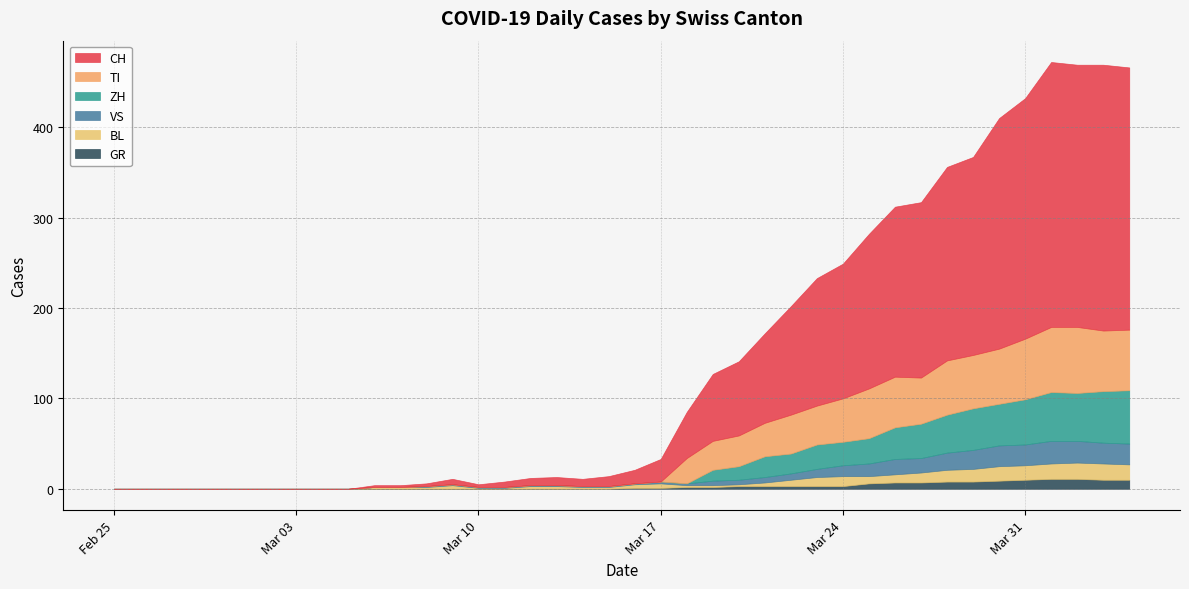

How many intersections are there between GR and BL?

1